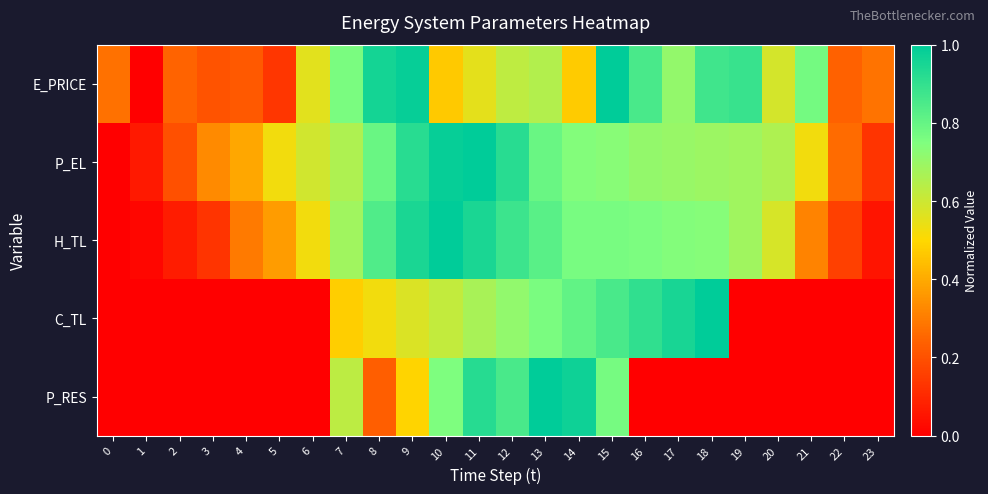

Reading right to left, transcribe all the data shown in this chart.

E_PRICE: 23=0.3	22=0.2	21=0.8	20=0.6	19=0.9	18=0.9	17=0.7	16=0.9	15=1.0	14=0.5	13=0.7	12=0.6	11=0.6	10=0.5	9=1.0	8=1.0	7=0.8	6=0.6	5=0.1	4=0.2	3=0.2	2=0.2	1=0.0	0=0.3
P_EL: 23=0.1	22=0.3	21=0.5	20=0.7	19=0.7	18=0.7	17=0.7	16=0.7	15=0.7	14=0.7	13=0.8	12=0.9	11=1.0	10=1.0	9=0.9	8=0.8	7=0.7	6=0.6	5=0.5	4=0.4	3=0.3	2=0.2	1=0.1	0=0.0
H_TL: 23=0.1	22=0.2	21=0.3	20=0.6	19=0.7	18=0.7	17=0.7	16=0.8	15=0.8	14=0.8	13=0.8	12=0.9	11=0.9	10=1.0	9=0.9	8=0.8	7=0.7	6=0.5	5=0.4	4=0.3	3=0.1	2=0.1	1=0.0	0=0.0
C_TL: 23=0.0	22=0.0	21=0.0	20=0.0	19=0.0	18=1.0	17=1.0	16=0.9	15=0.9	14=0.8	13=0.8	12=0.7	11=0.7	10=0.6	9=0.6	8=0.5	7=0.5	6=0.0	5=0.0	4=0.0	3=0.0	2=0.0	1=0.0	0=0.0
P_RES: 23=0.0	22=0.0	21=0.0	20=0.0	19=0.0	18=0.0	17=0.0	16=0.0	15=0.8	14=1.0	13=1.0	12=0.9	11=0.9	10=0.8	9=0.5	8=0.2	7=0.6	6=0.0	5=0.0	4=0.0	3=0.0	2=0.0	1=0.0	0=0.0